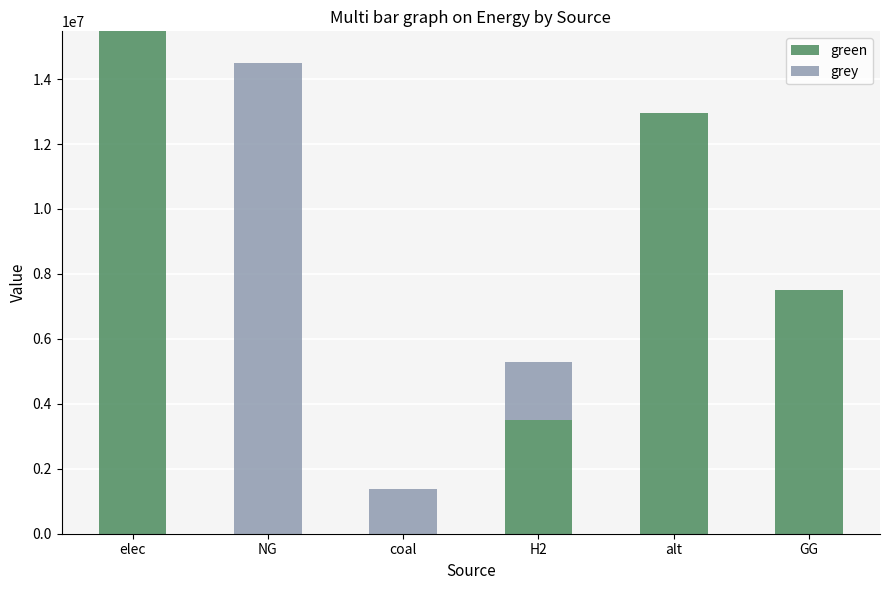

What is the average value of the green series?

6570840.2